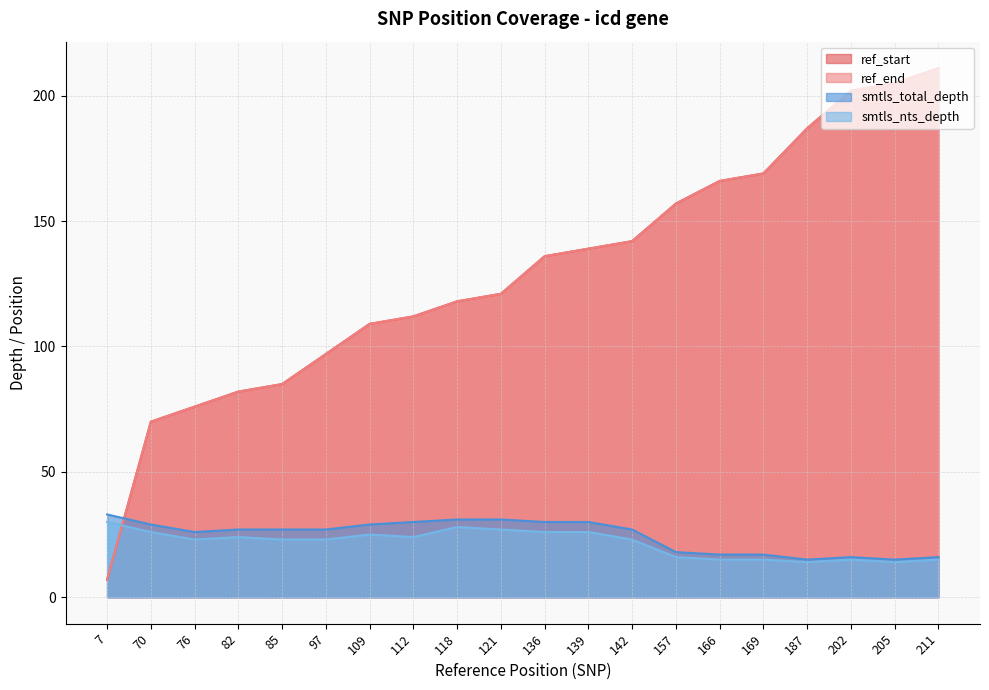

What is the sum of all smtls_total_depth values?

491